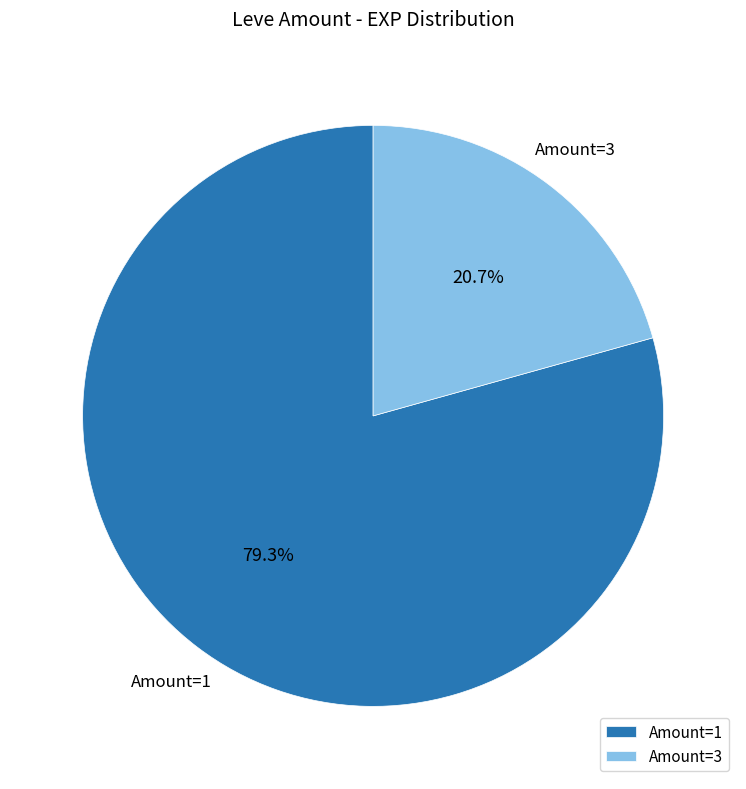

What is the total percentage of Amount=1 and Amount=3?

100.0%